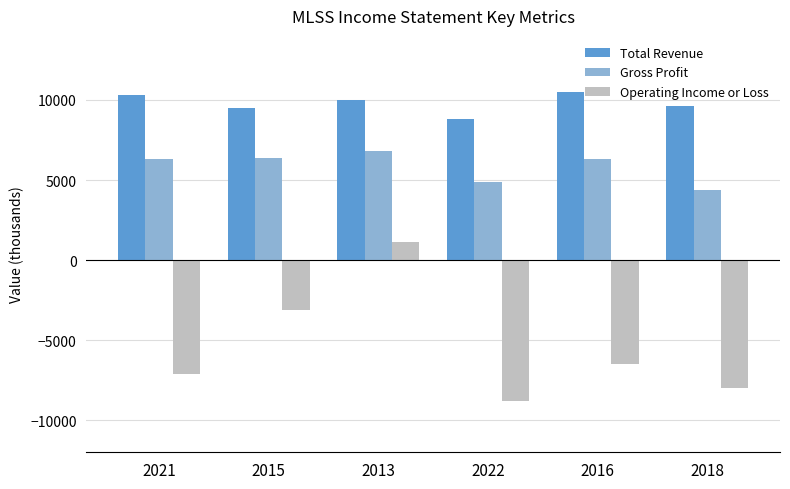

What is the total value across all series at 2013?

17900